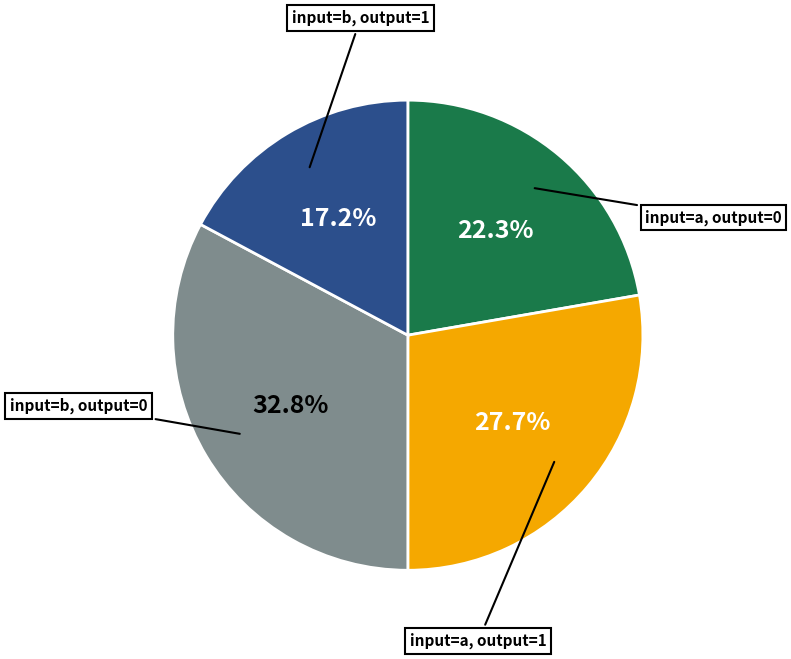

What is the smallest slice in the pie chart?

input=b, output=1